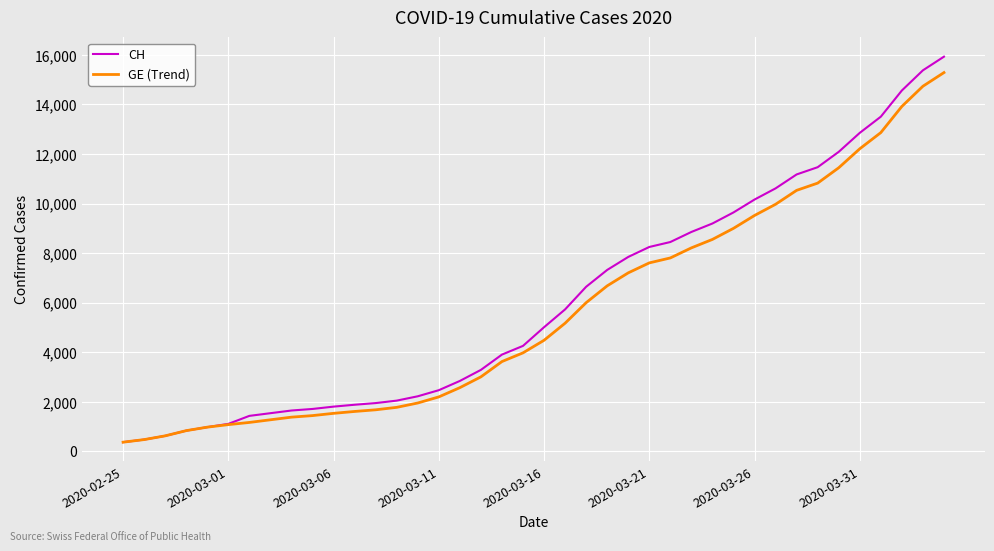

Which series has the widest spread of values?

CH